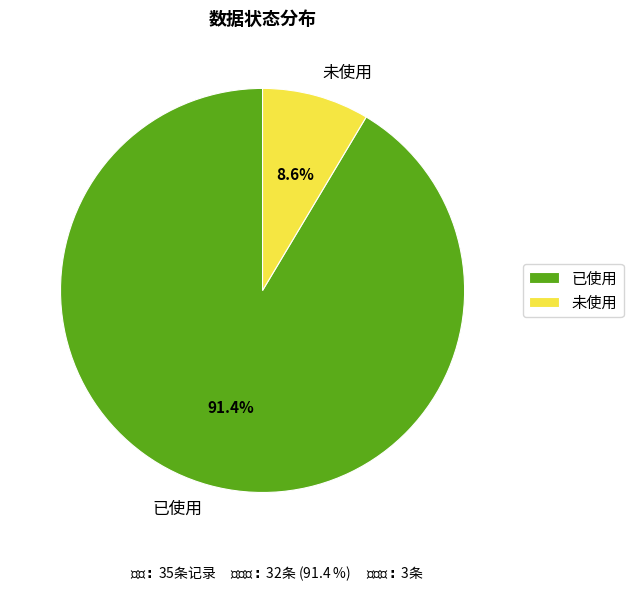

To the nearest percent, what portion does 已使用 represent?

91%